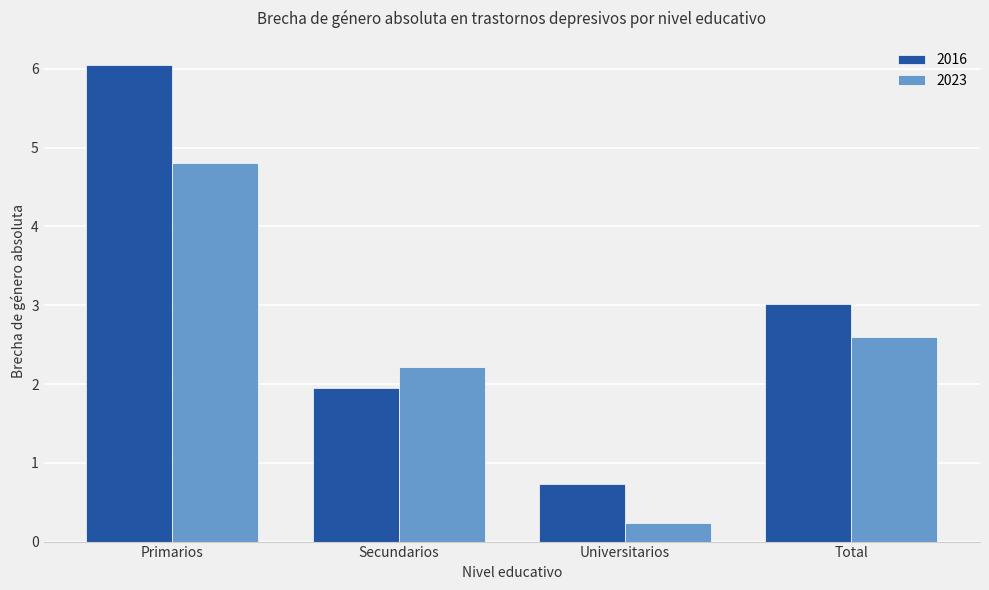

At how many categories does at least one series exceed 1?

3